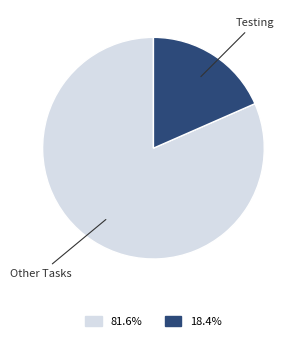

Count the number of slices in the pie.

2